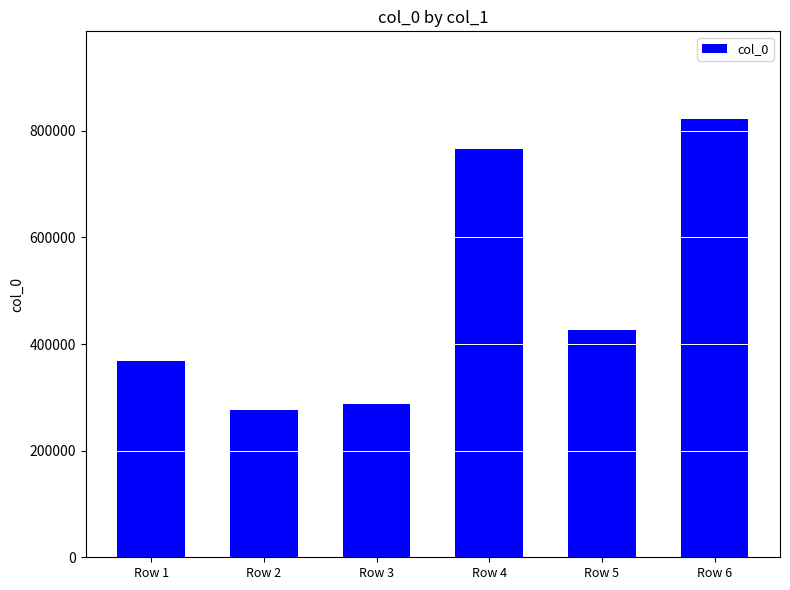

Reading right to left, extract all data points from this chart.

822319	425866	766418	287431	275607	367391